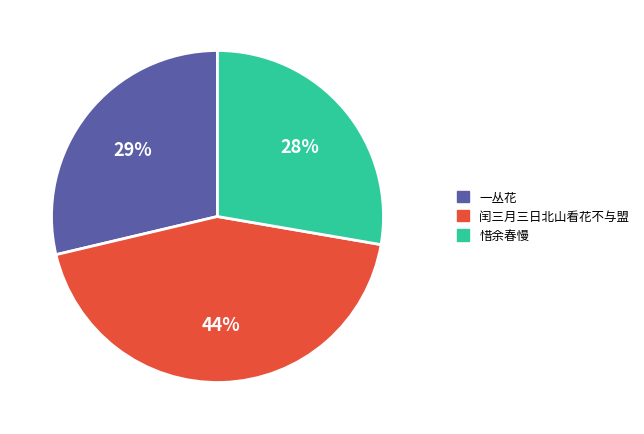

Do 一丛花 and 闰三月三日北山看花不与盟 together represent more than half of the pie?

Yes